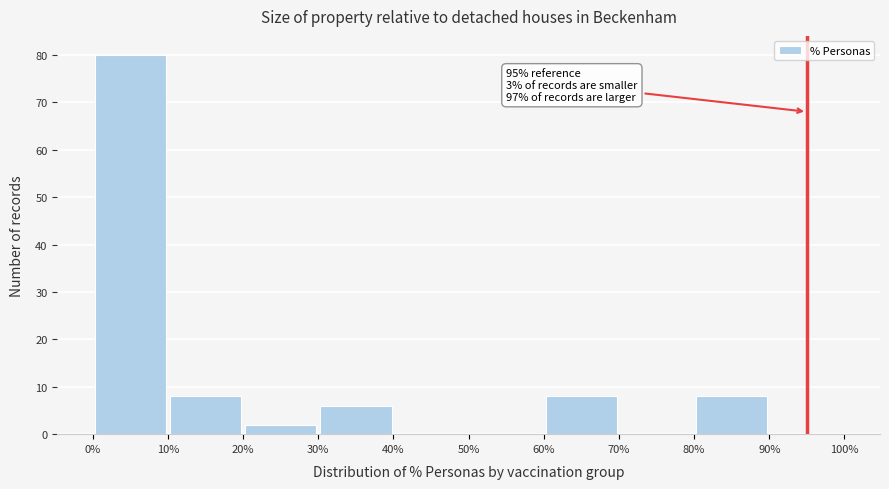

Which range on the x-axis has the tallest bar?

0% to 10%